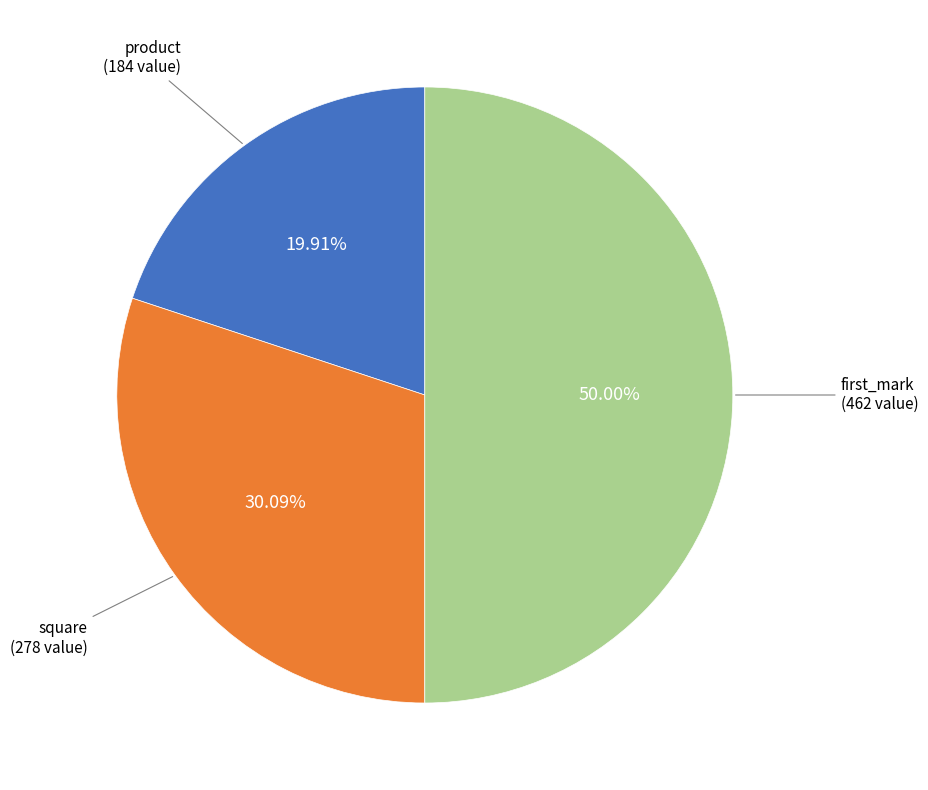

How many slices are in this pie chart?

3